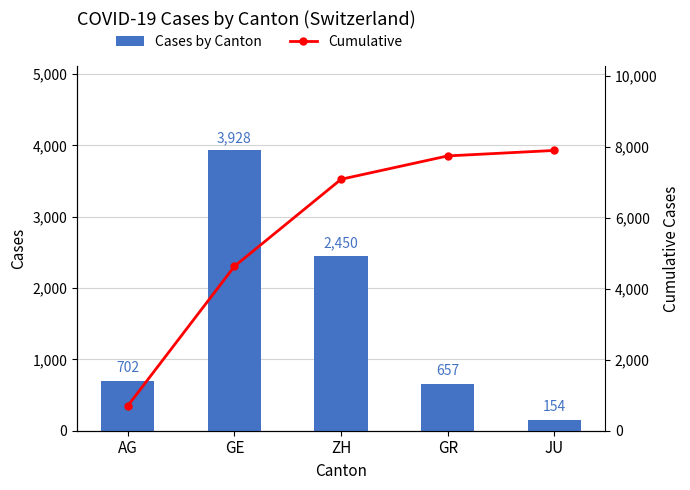

What is the difference between the maximum and second lowest values in the Cases by Canton series?

3271